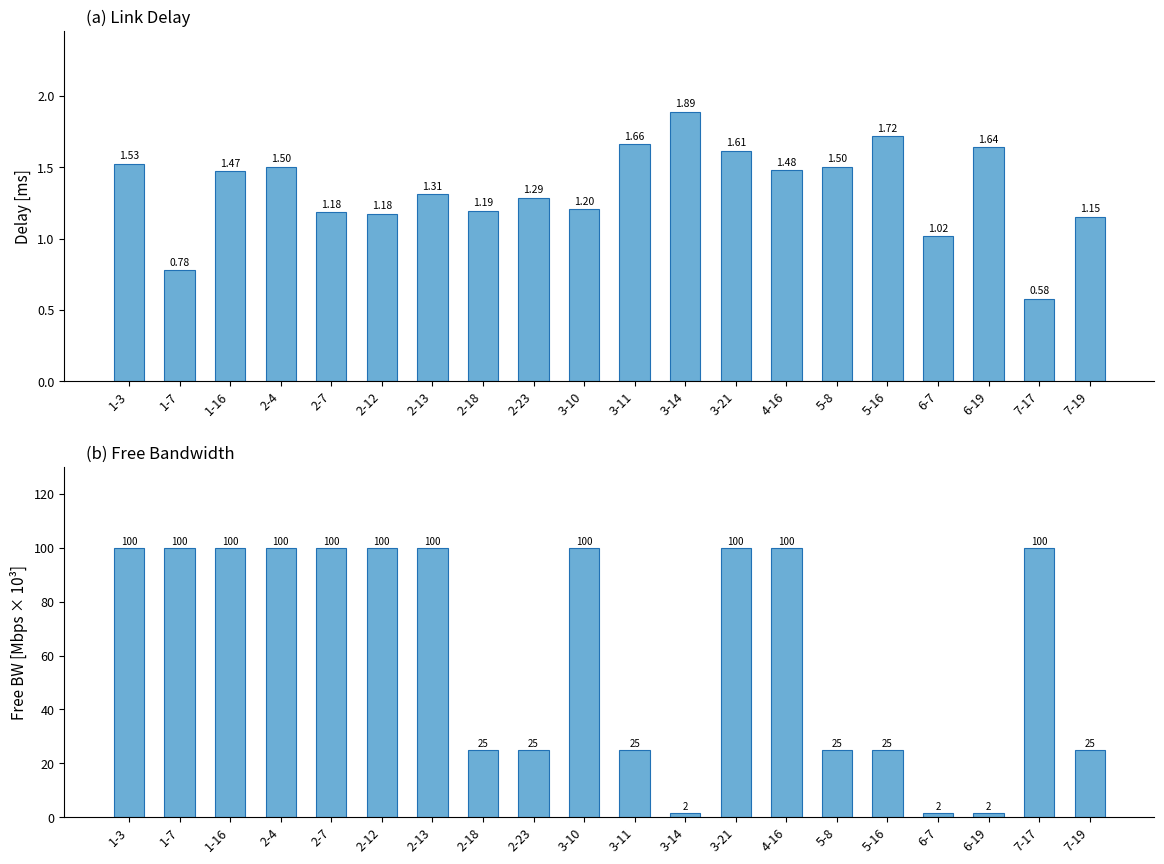

What is the difference between the highest and lowest values at 7-19?

23.8